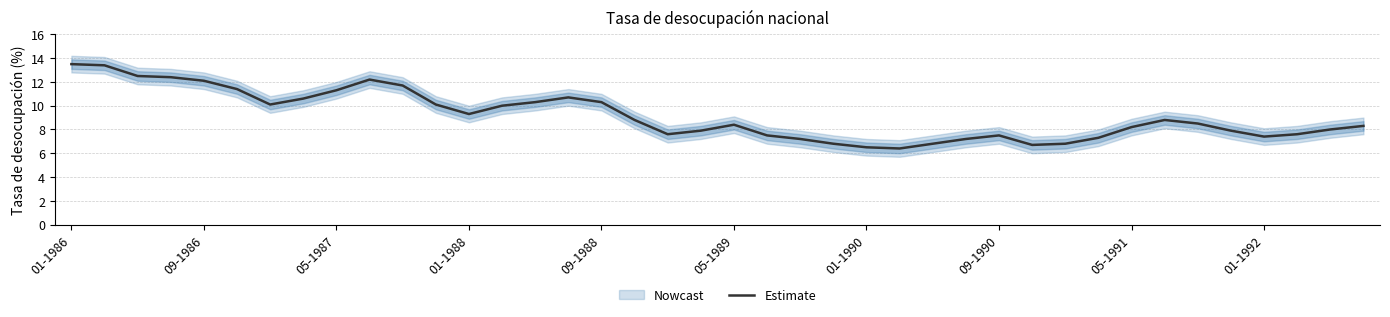

How many lines are shown in the chart?

1